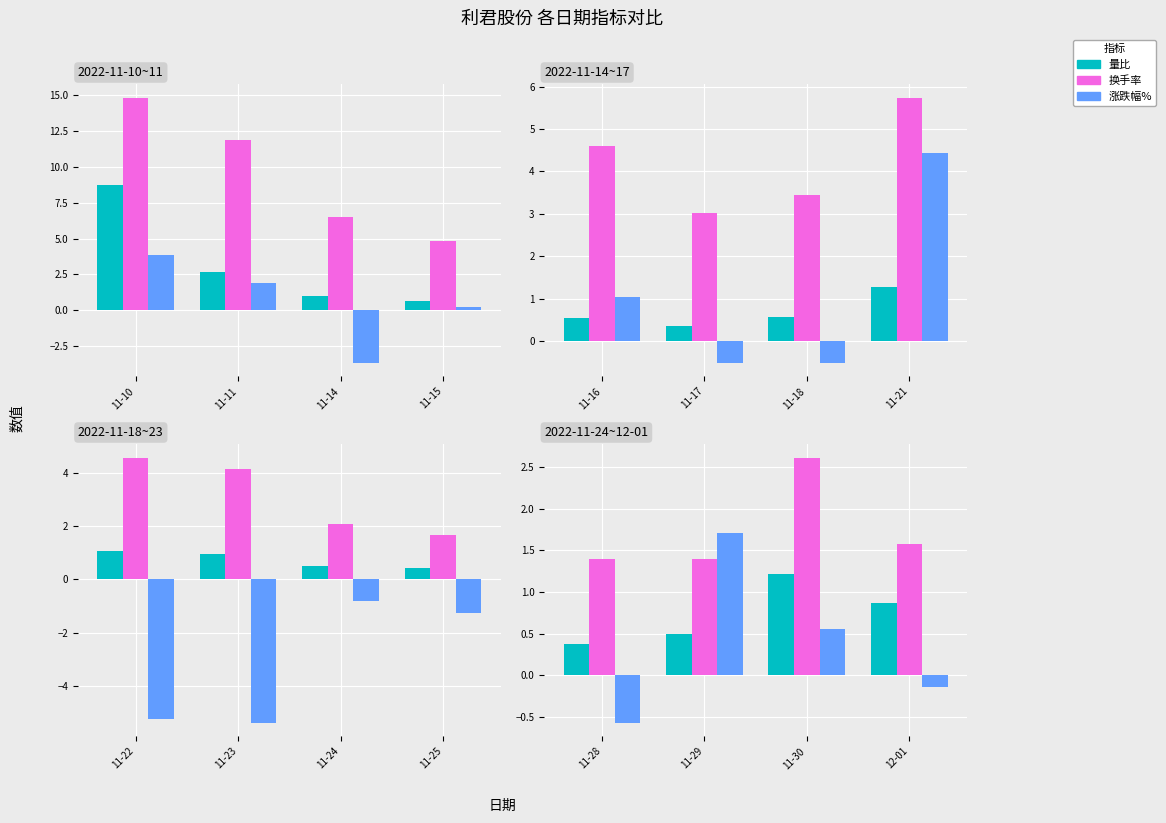

True or false: 换手率 has a value of 0.9 at 11-30.

False